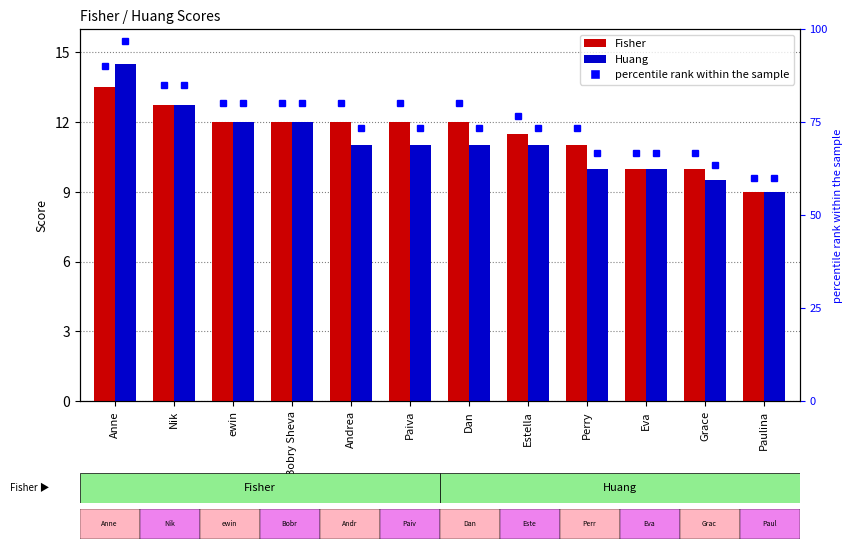

True or false: Fisher has a value of 12.0 at Andrea.

True